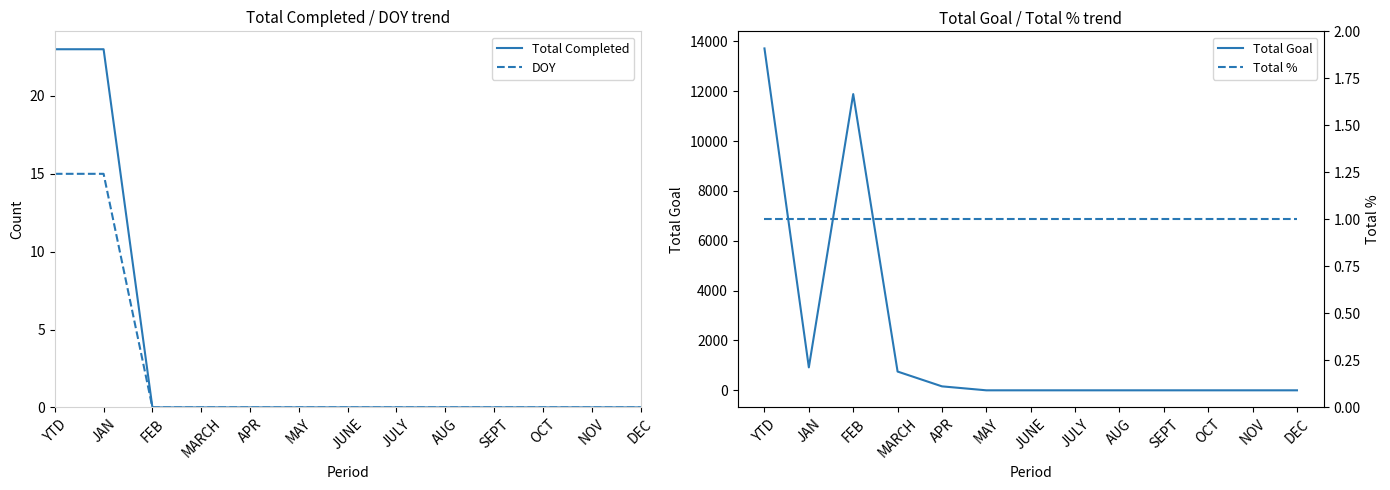

What is the value of the Total % point at the 7th from the left?

1